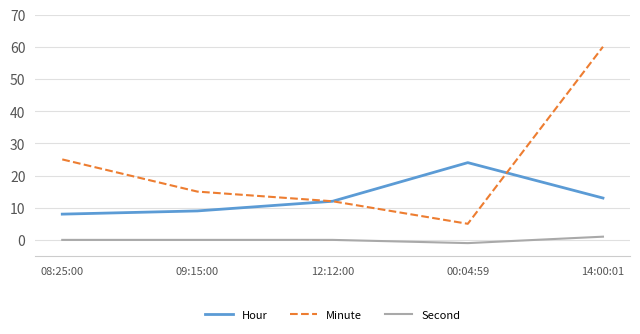

Where is the first local minimum for Minute?

00:04:59